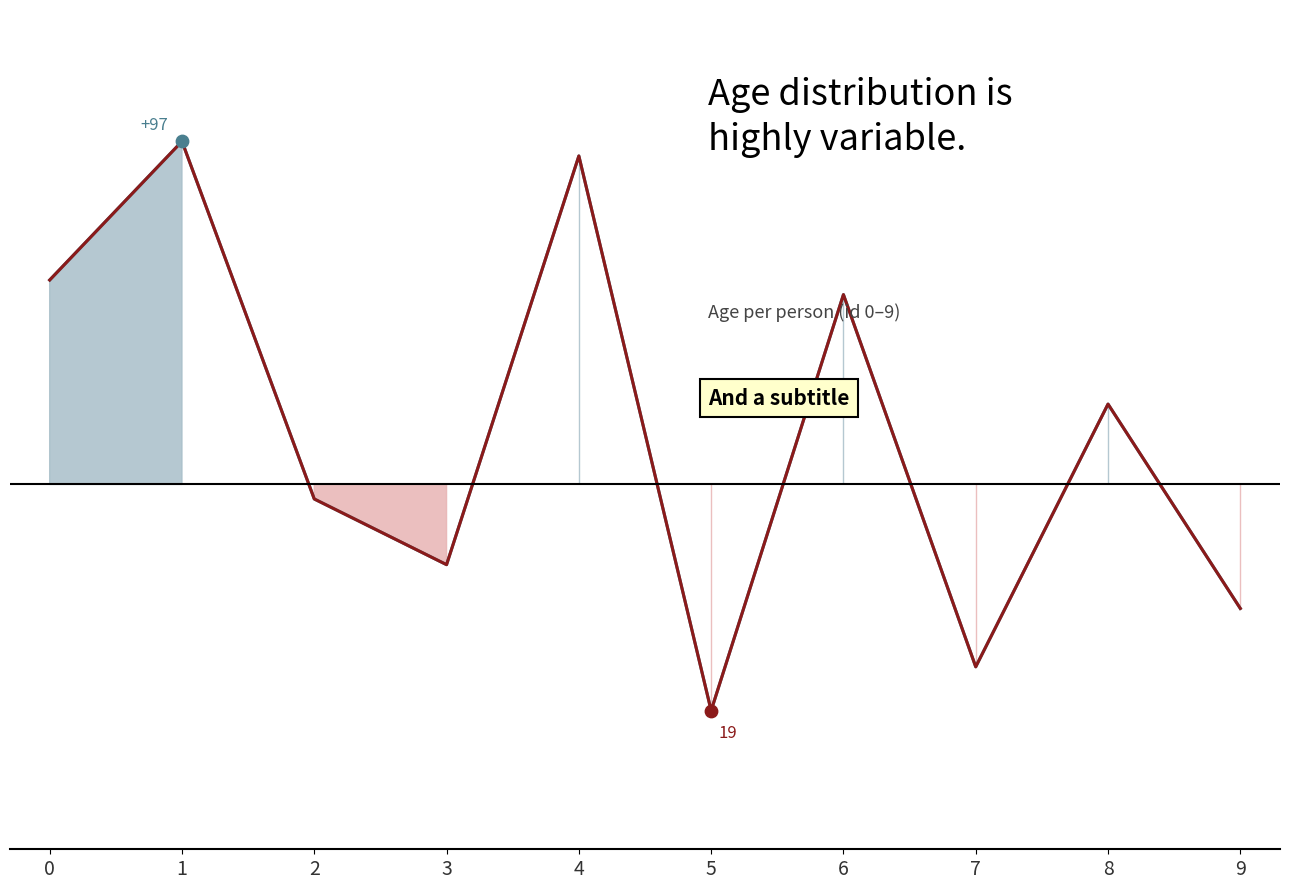

What is the ratio of the value at 2 to the value at 3?

1.2